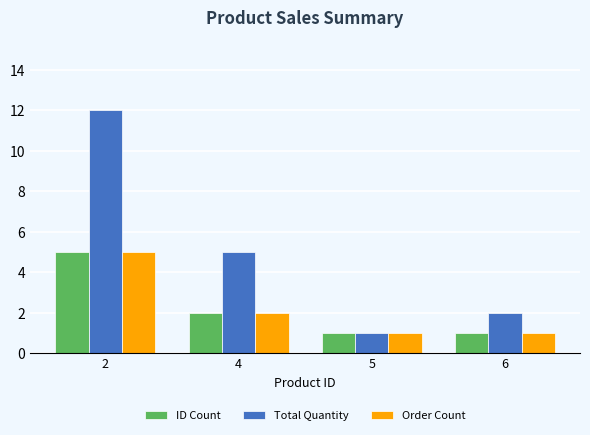

Which label corresponds to the largest value in the chart?

2